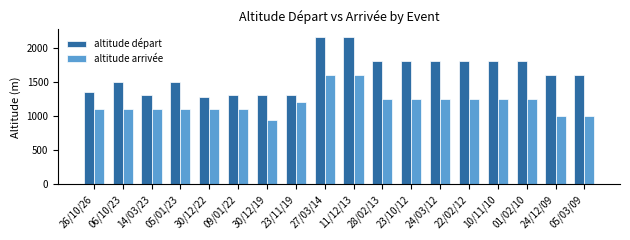

What is the maximum value for altitude arrivée?

1600